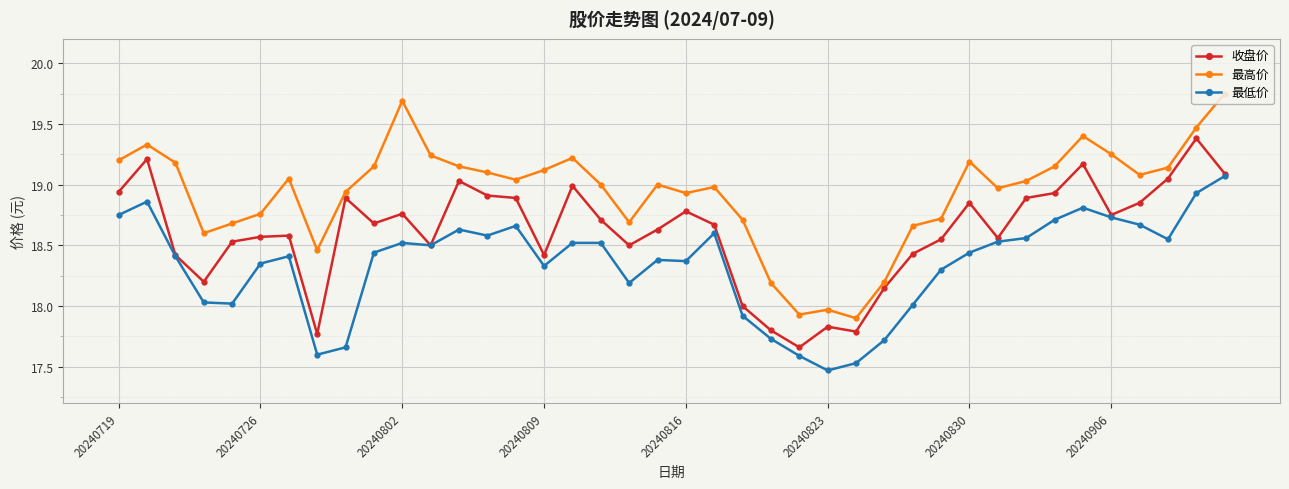

List the series in order of their peak value, highest first.

最高价, 收盘价, 最低价